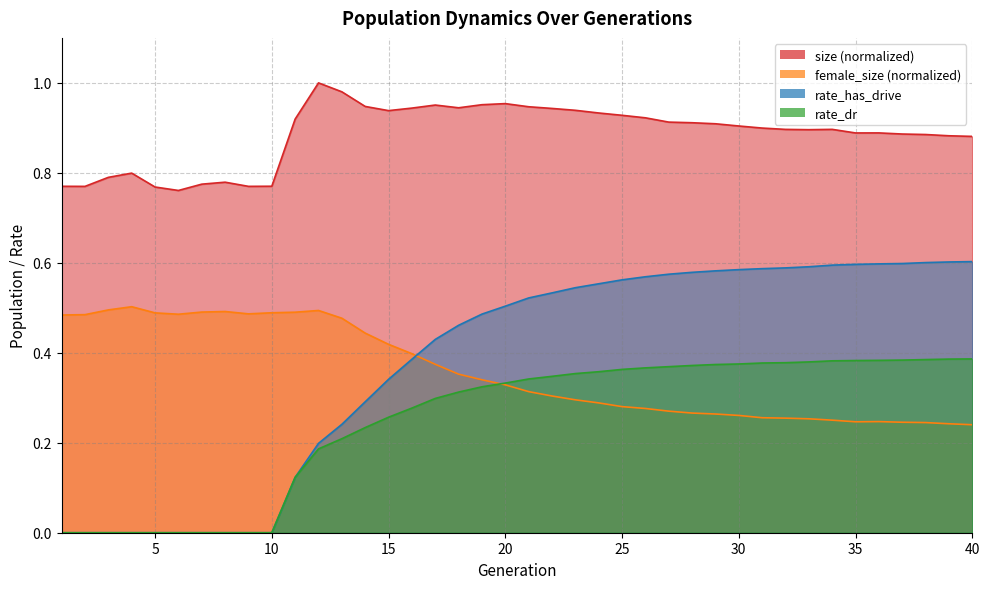

Which series has the widest spread of values?

rate_has_drive